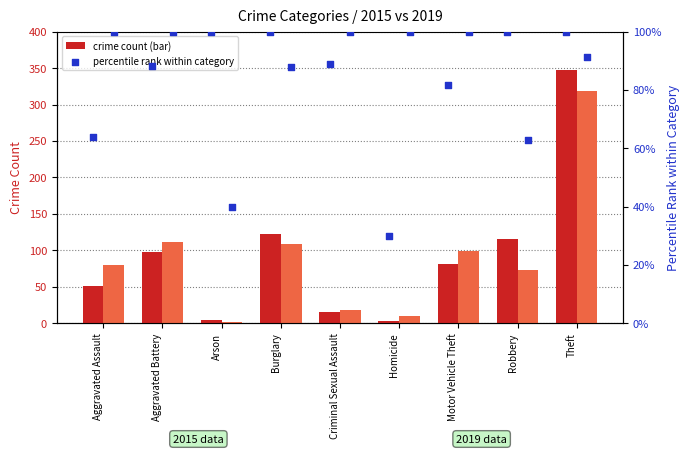

Which series has the largest total across all categories?

2019 pct rank